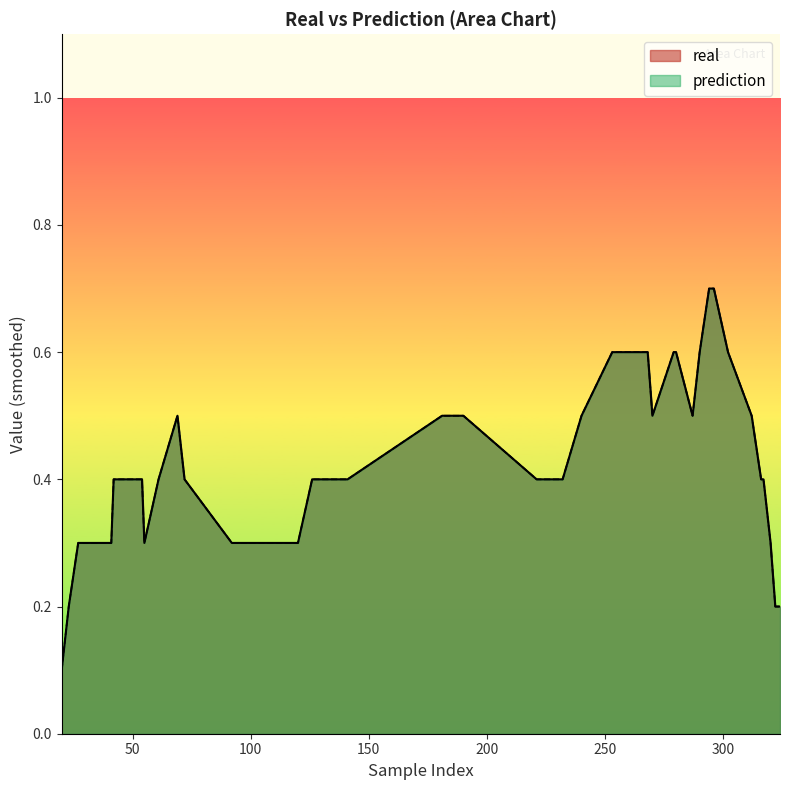

The value of real at 15 is 0. True or false?

True